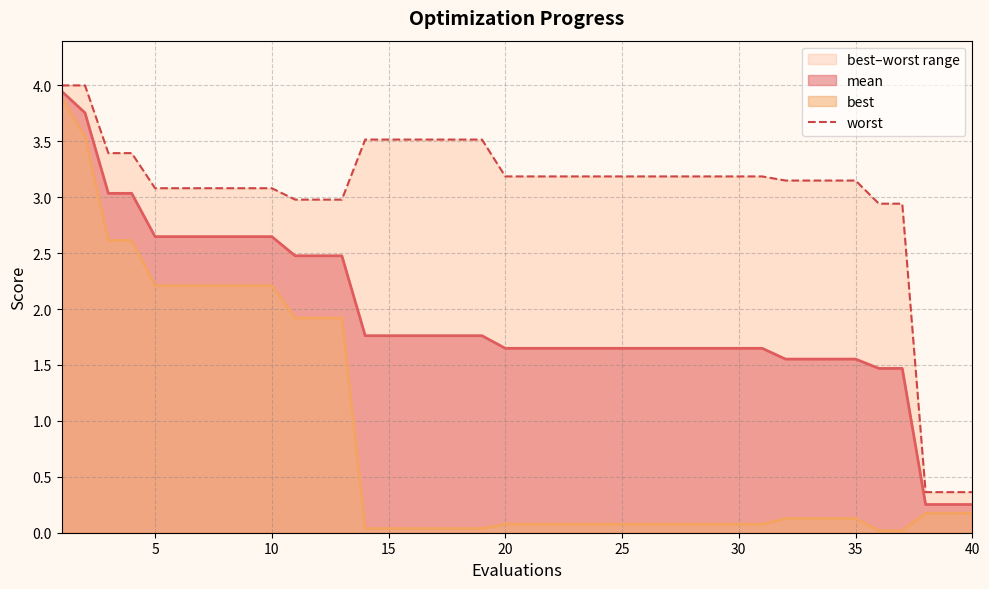

Reading left to right, what are all the values shown in this chart?

4.0	4.0	3.4	3.4	3.1	3.1	3.1	3.1	3.1	3.1	3.0	3.0	3.0	3.5	3.5	3.5	3.5	3.5	3.5	3.2	3.2	3.2	3.2	3.2	3.2	3.2	3.2	3.2	3.2	3.2	3.2	3.1	3.1	3.1	3.1	2.9	2.9	0.4	0.4	0.4